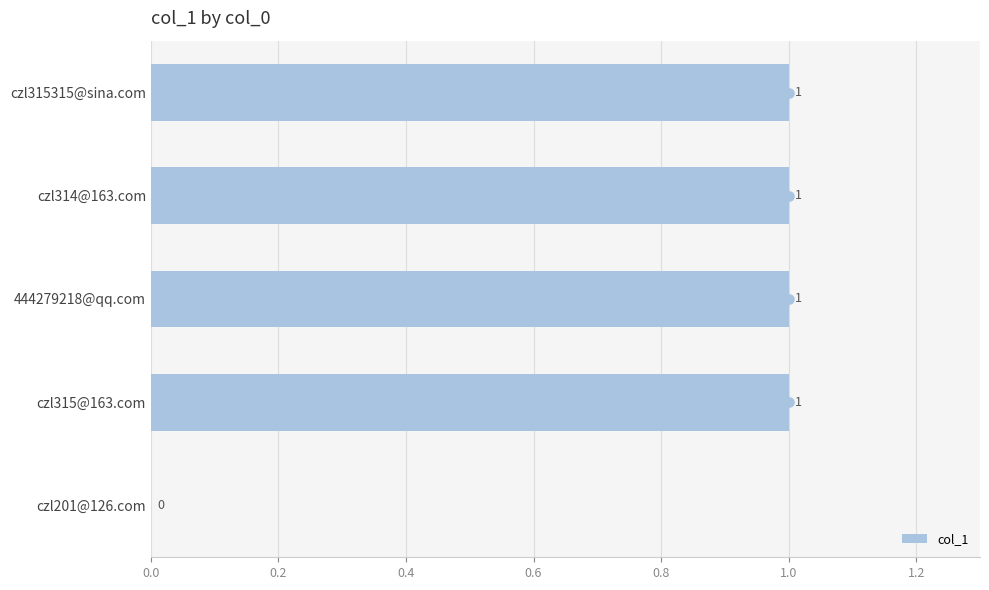

At which label is the value closest to 0?

czl201@126.com